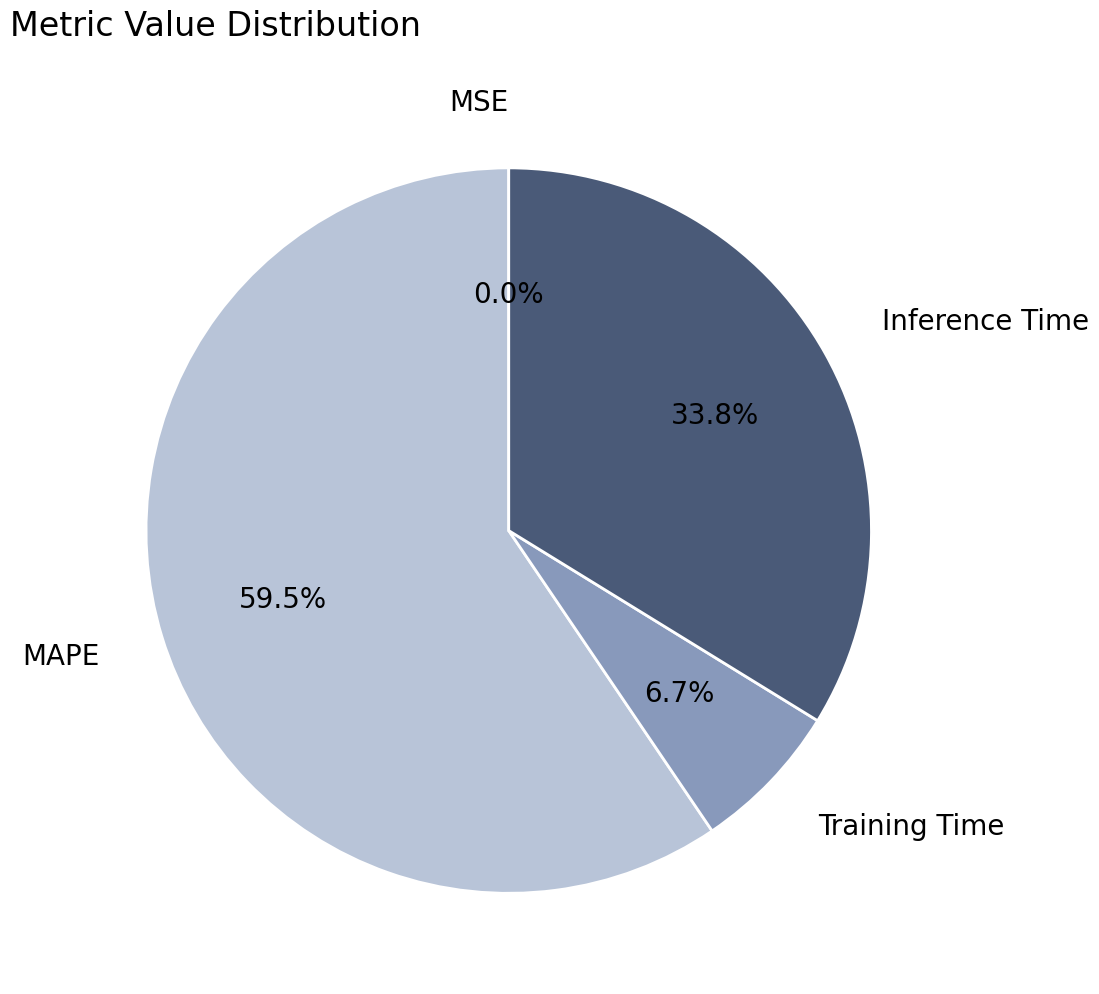

Approximately how many times larger is the value at Inference Time compared to MAPE?

0.6